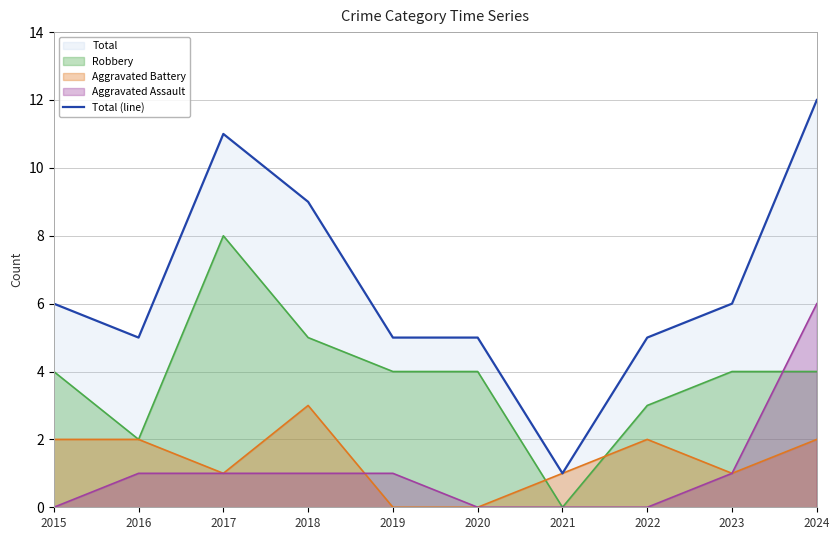

Which category has the highest value across all series?

2024